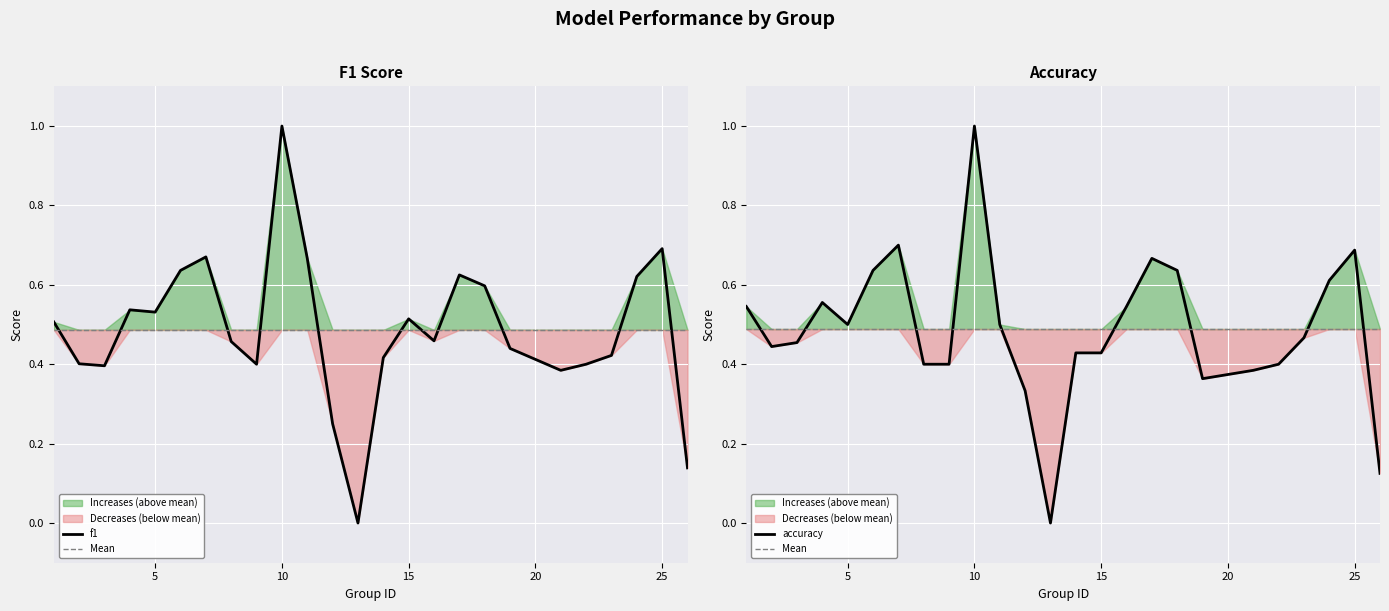

Count the accuracy values in the range 0 to 1.

25